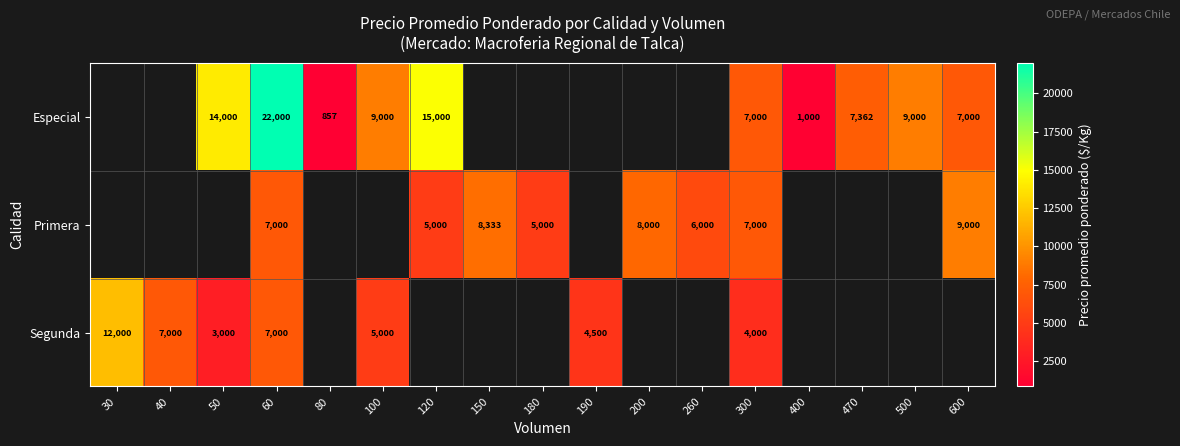

At which category is the sum across all series the highest?

60